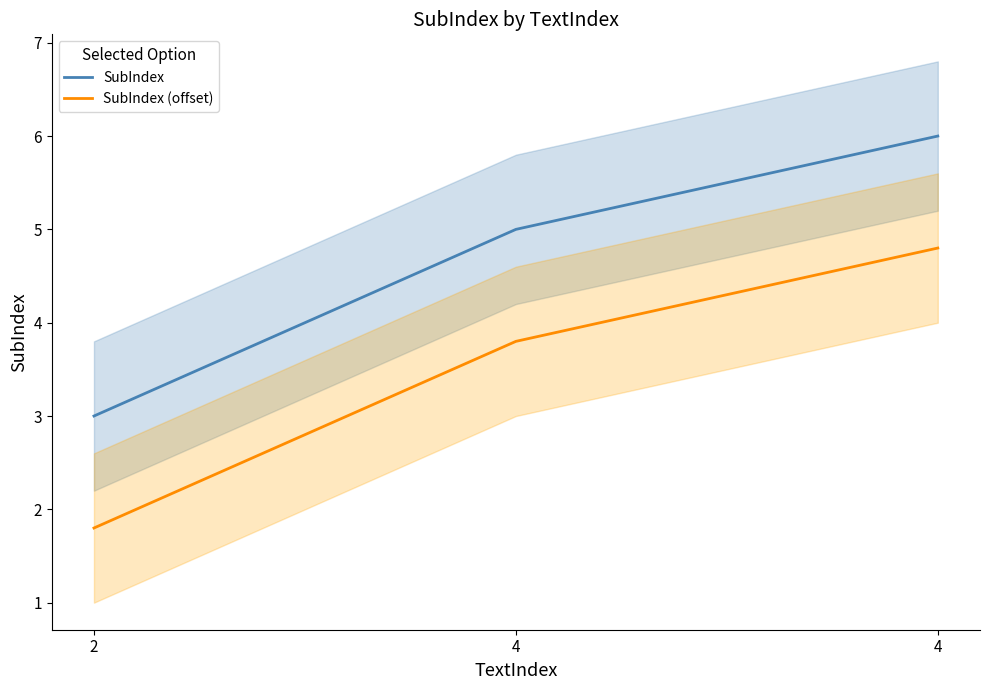

Where does the SubIndex series first go above 5?

4